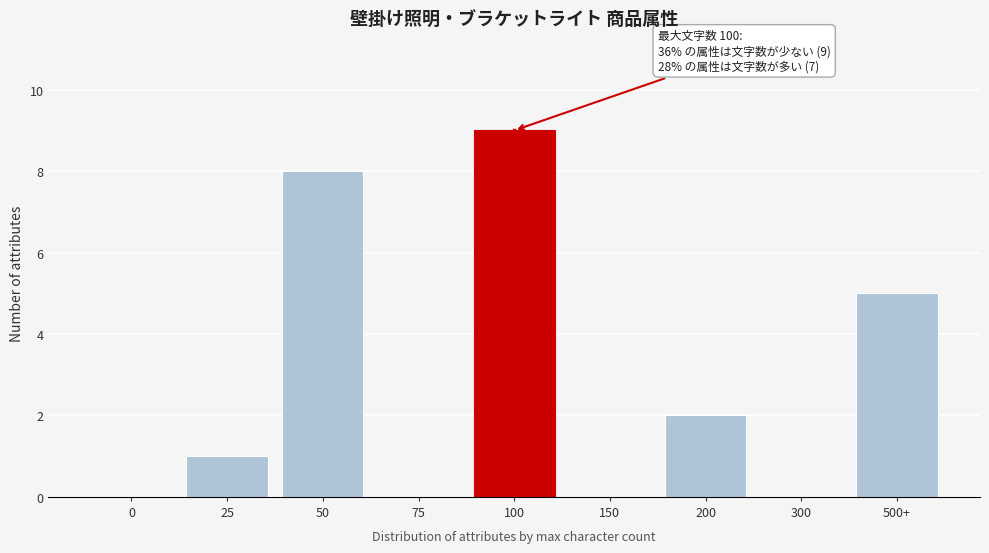

Reading left to right, list all the values displayed in this chart.

0=0	25=1	50=8	75=0	100=9	150=0	200=2	300=0	500+=5